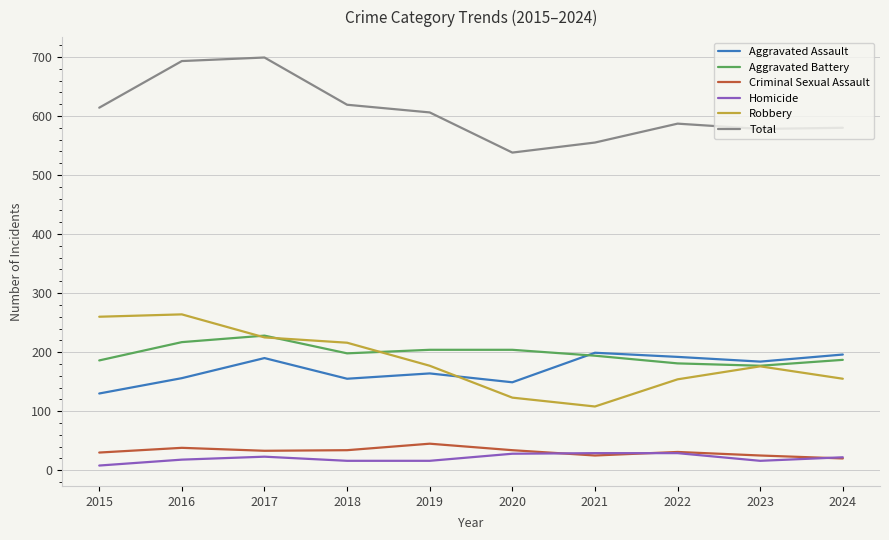

What is the approximate value of Aggravated Battery at 2024, to the nearest 5?

185